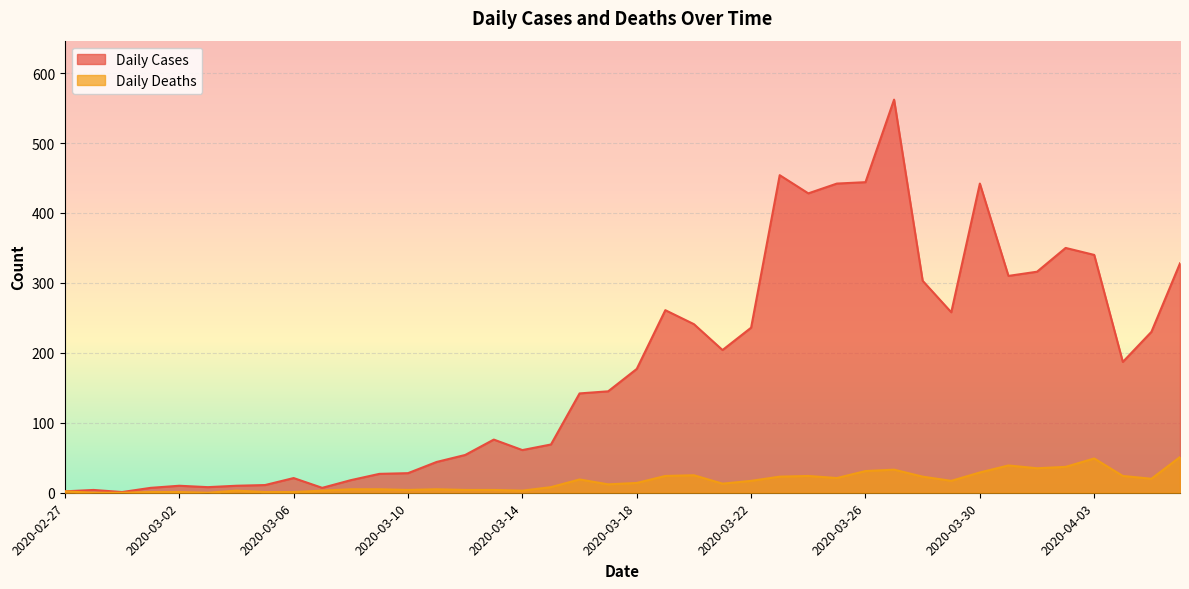

Rank the series at 2020-03-04 from lowest to highest value.

Daily Deaths, Daily Cases